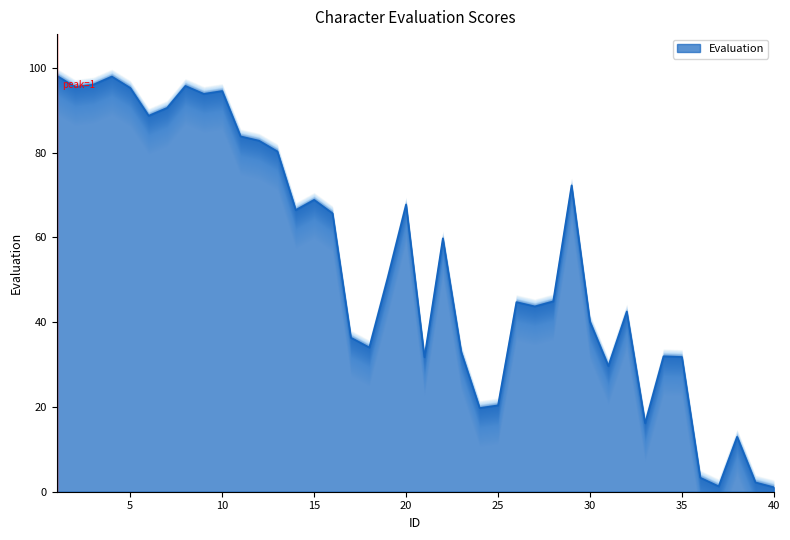

Which has a higher value, 9 or 37?

9